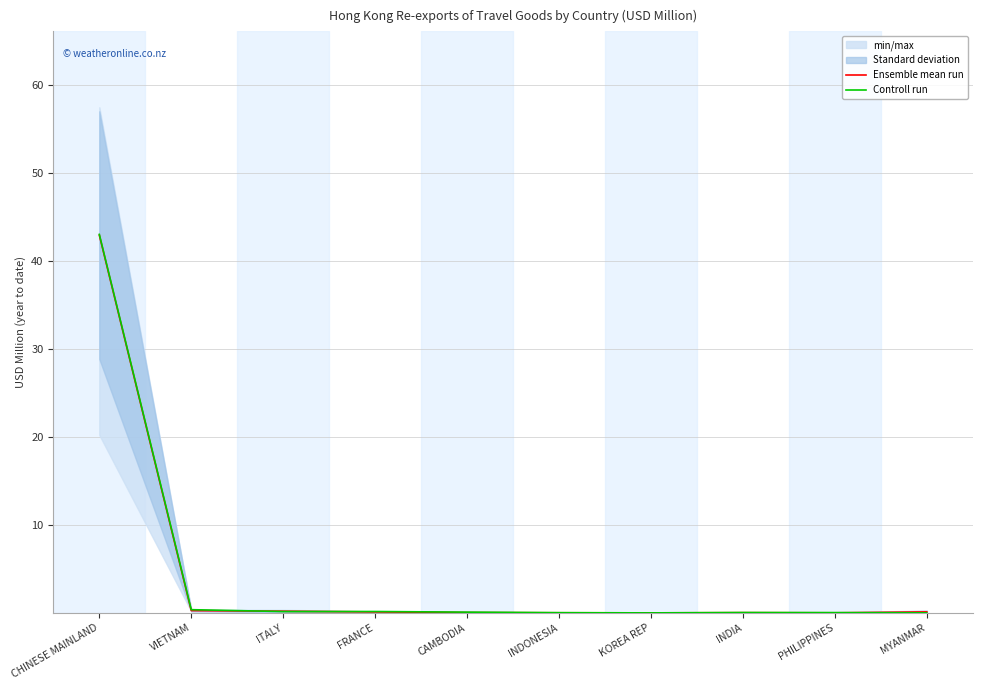

Which series ends up on top after the final intersection of Controll run and Ensemble mean run?

Ensemble mean run